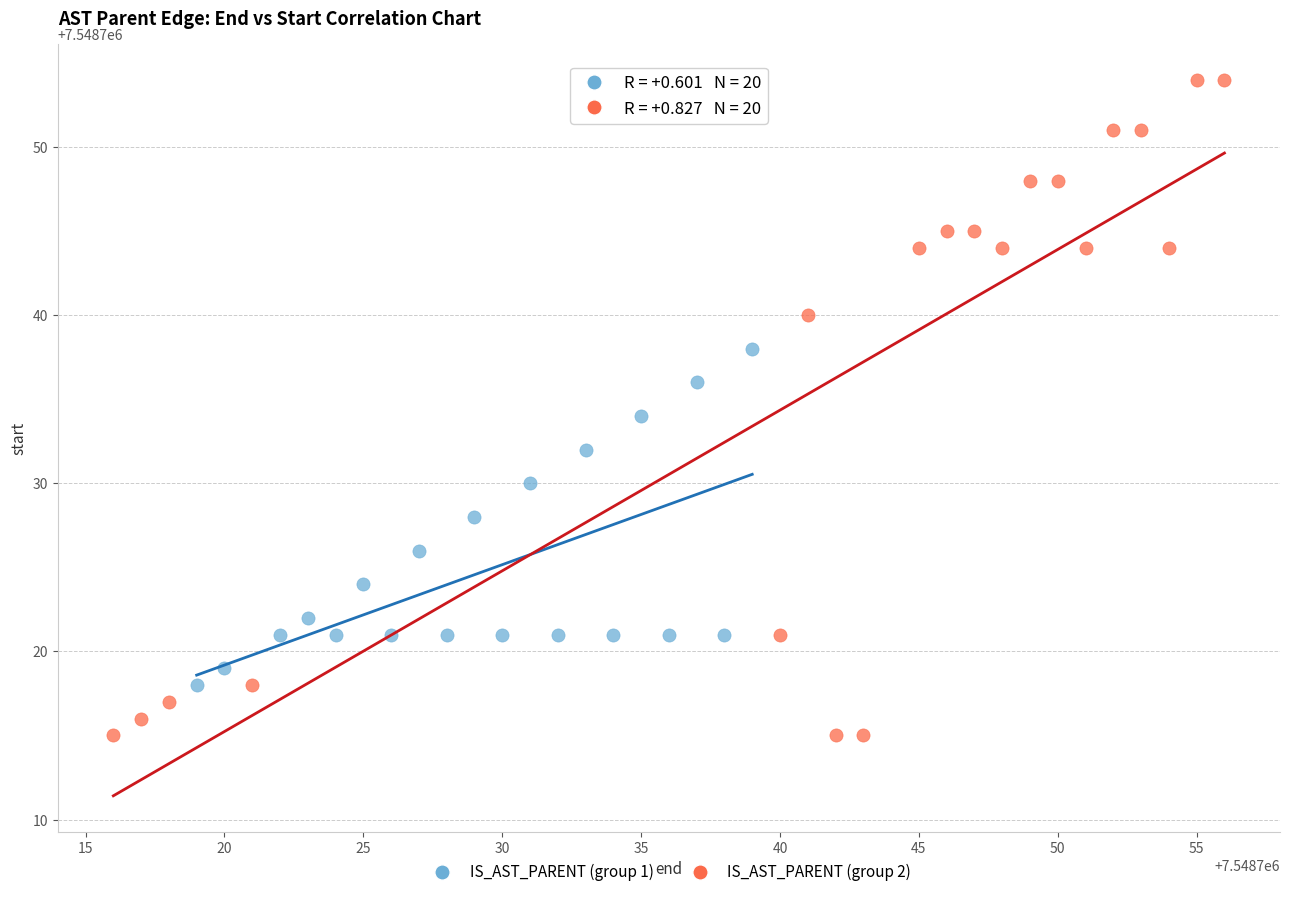

Which series contains the lowest Y value?

IS_AST_PARENT (group 2)